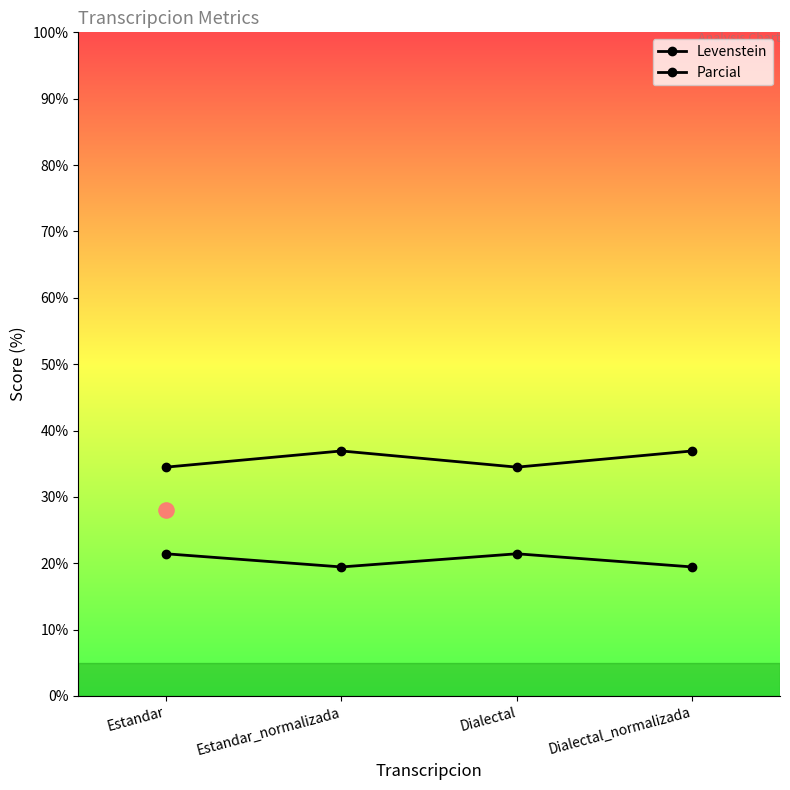

Which series has the largest total across all categories?

Parcial